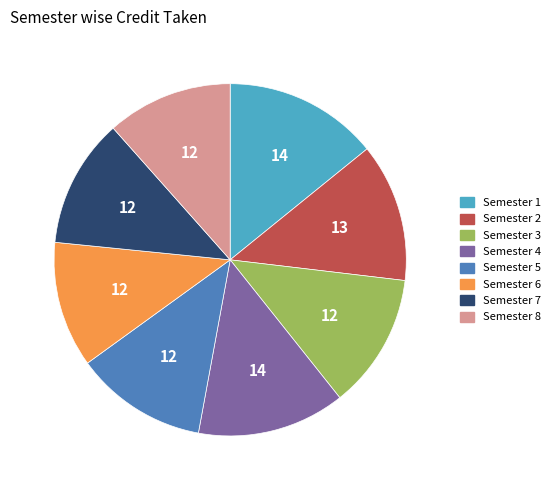

Combined, do Semester 4 and Semester 3 account for over 50%?

No